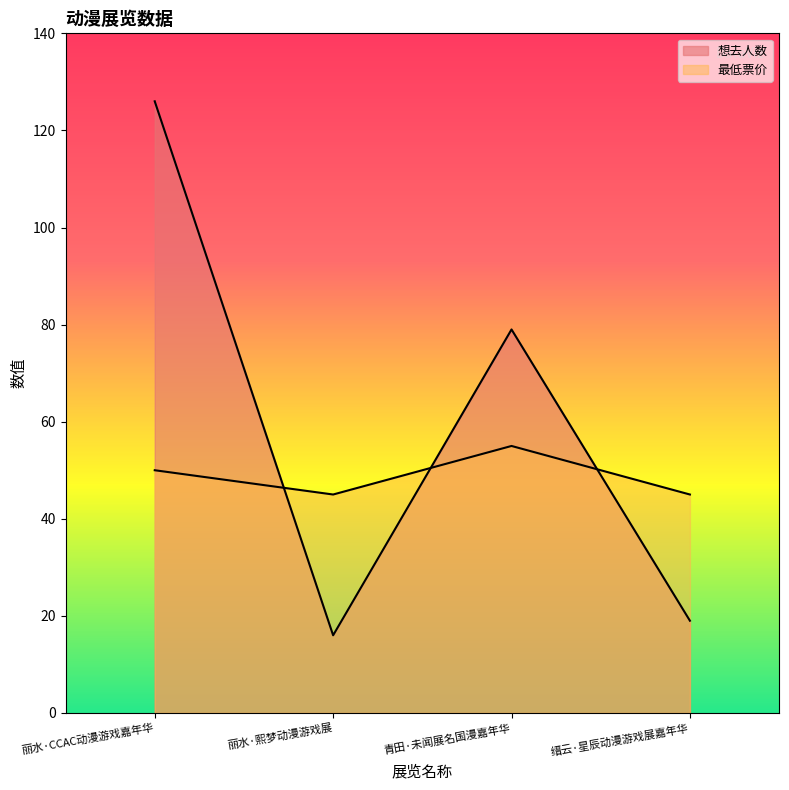

Count the number of categories in the chart.

4